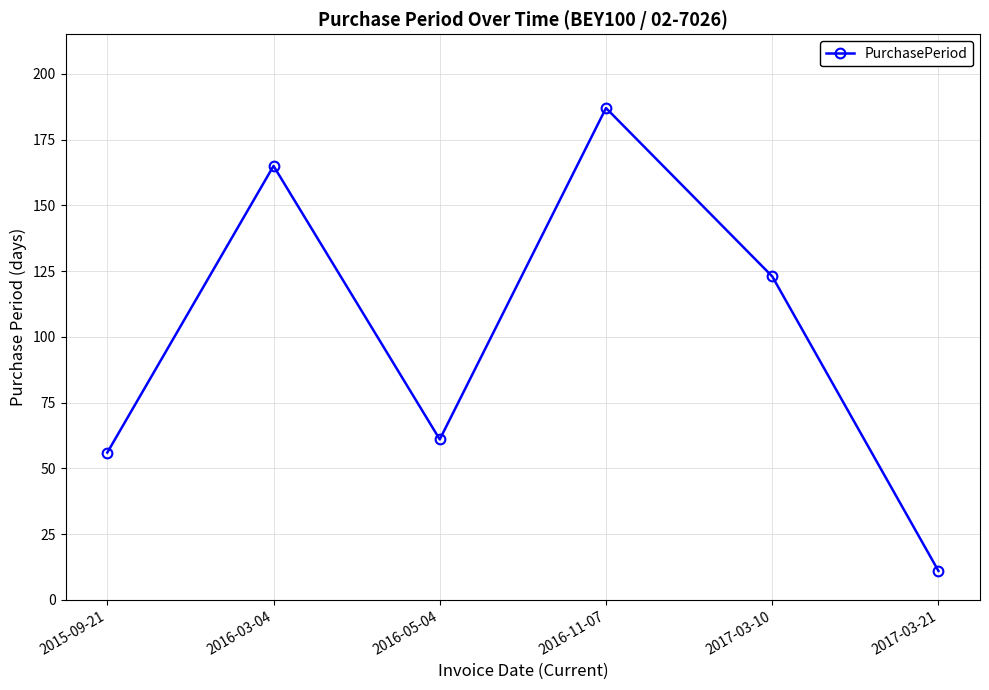

Reading left to right, list all the values displayed in this chart.

56	165	61	187	123	11